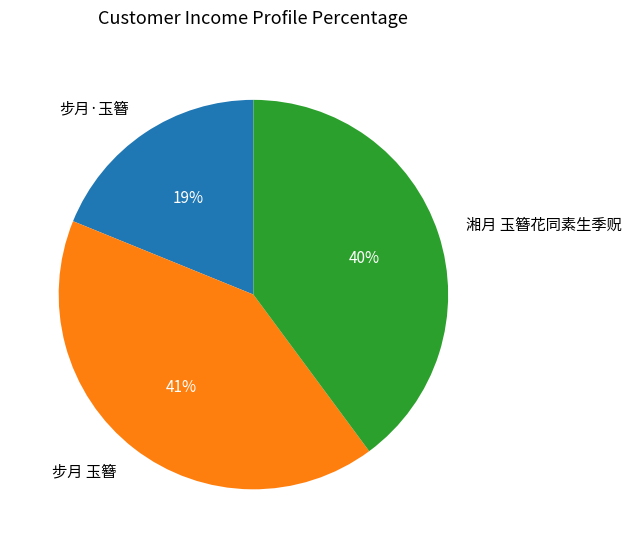

Does any single category account for the majority?

No